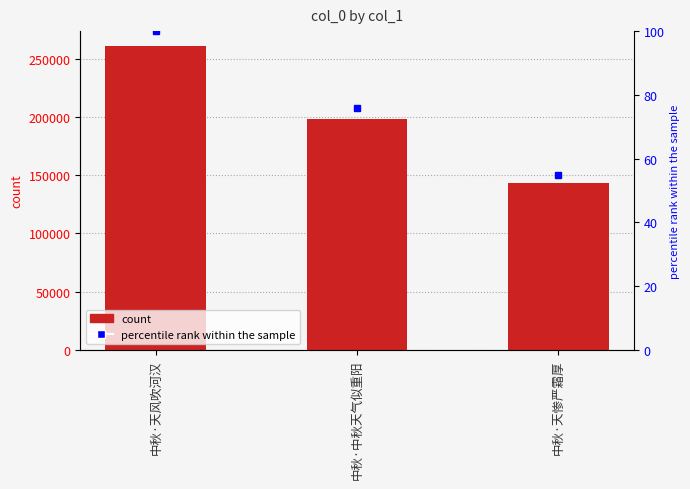

The value of percentile rank within the sample at 中秋·天惨严霜厚 is 54.9. True or false?

True